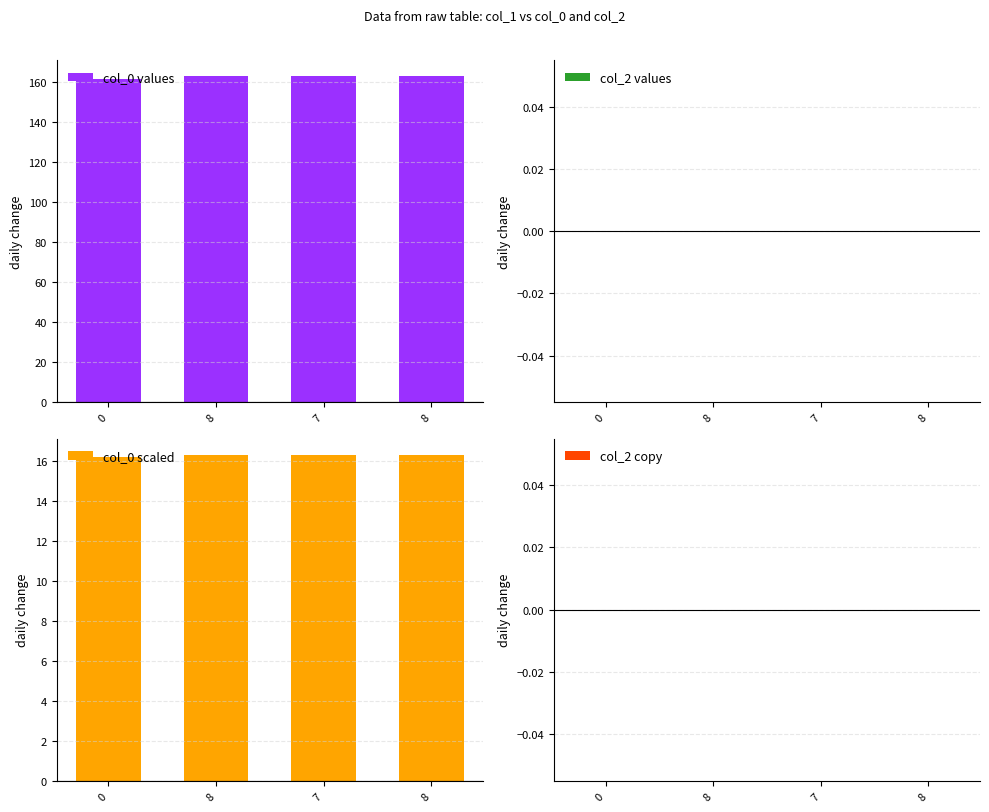

Which has a higher value, 7 or 0?

7